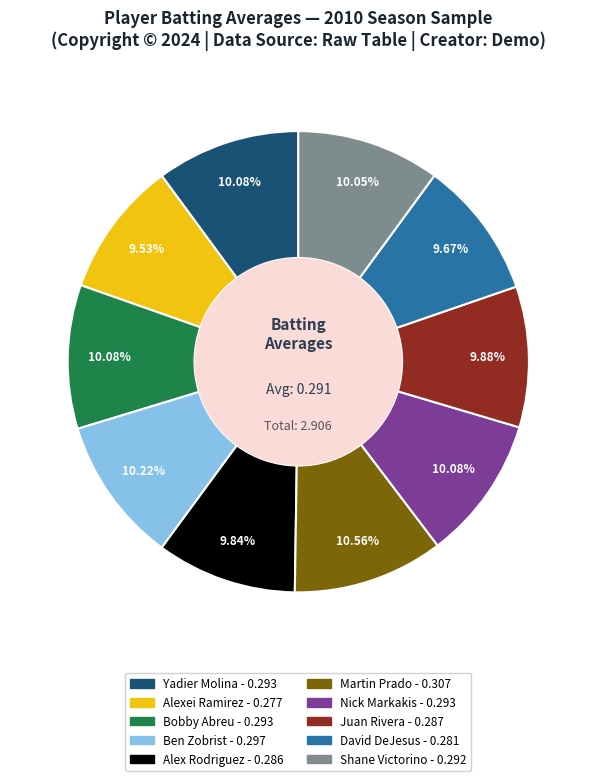

To the nearest percent, what is the difference between the largest and smallest slice percentages?

1%